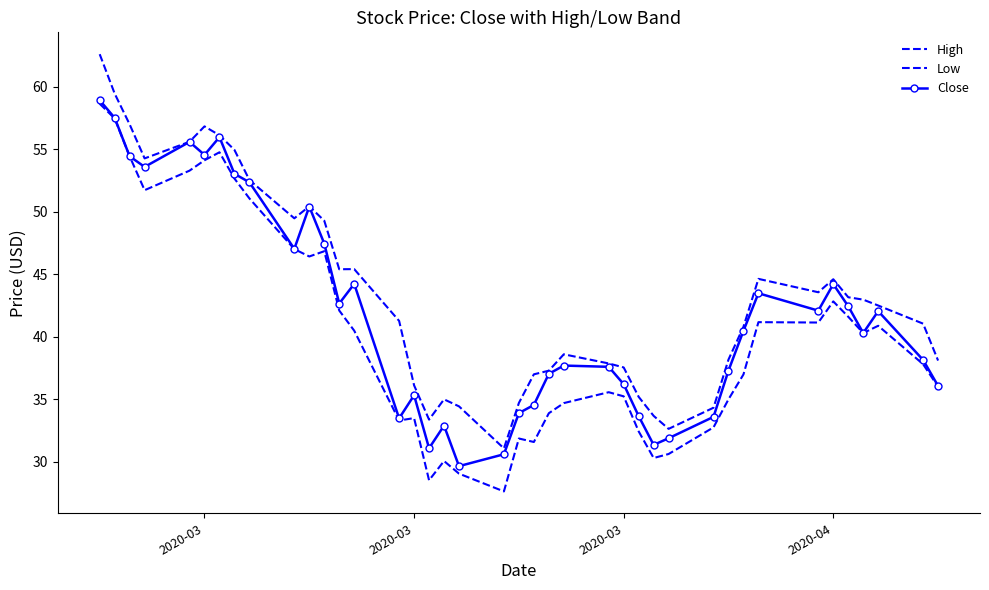

At how many categories does at least one series exceed 38?

26